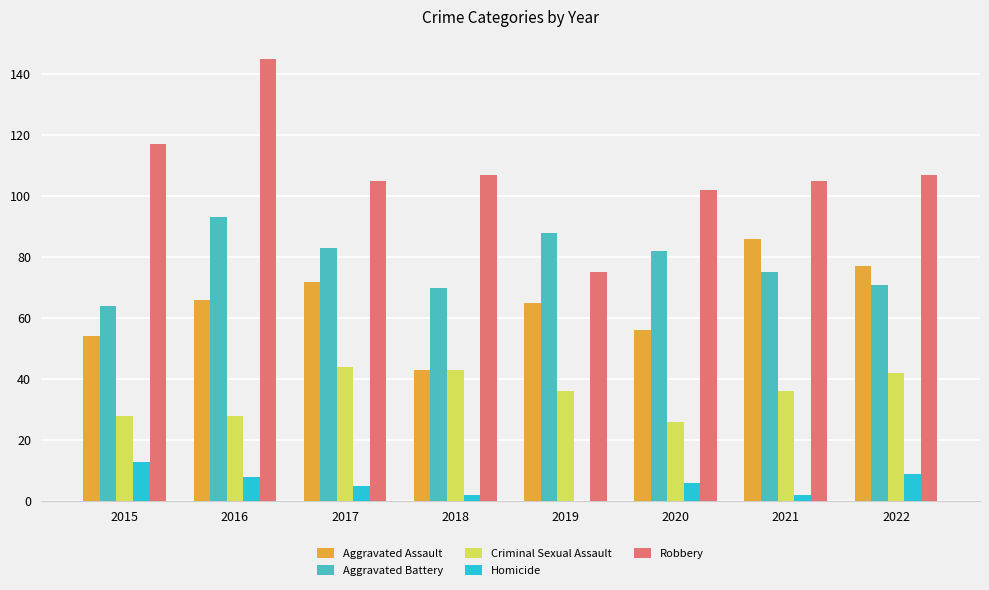

True or false: Robbery has a value of 181 at 2017.

False